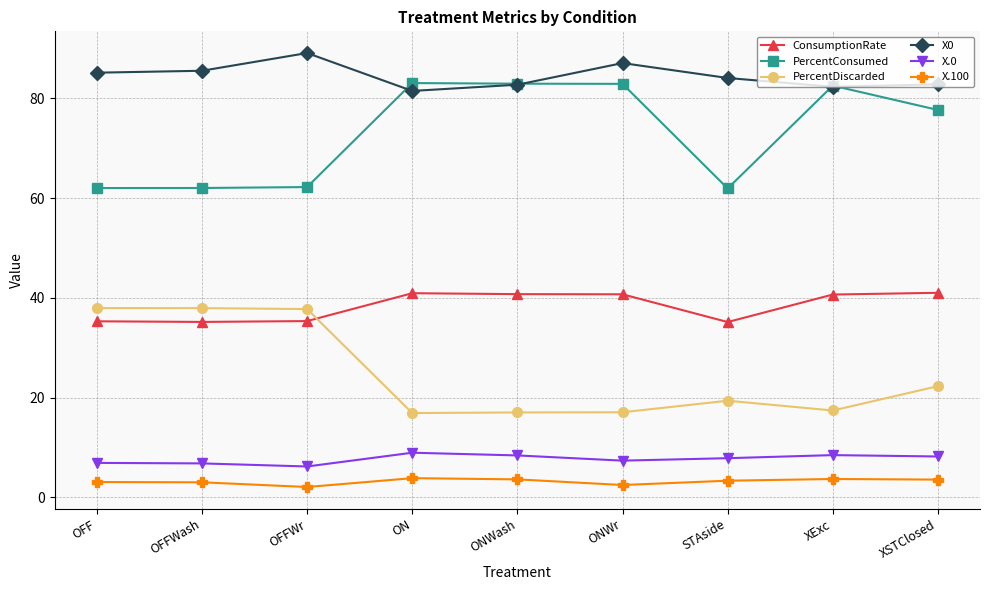

What is the spread (max minus min) of values at XSTClosed?

79.2